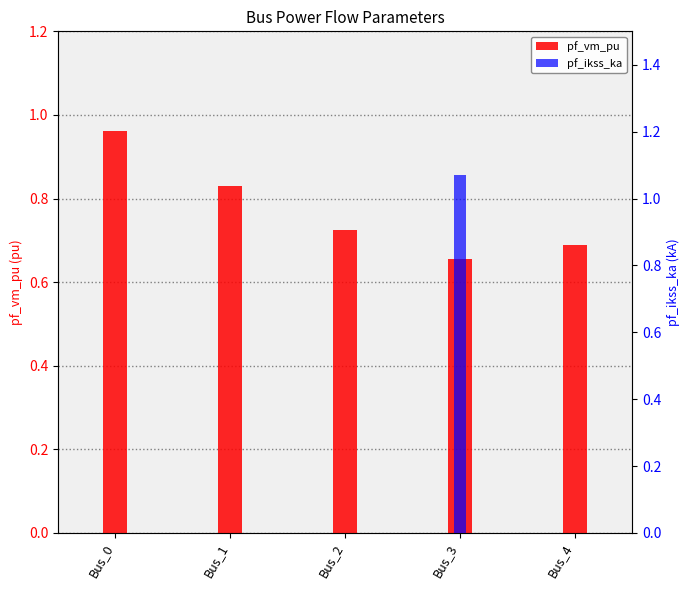

List the series in order of their overall mean, lowest first.

pf_ikss_ka, pf_vm_pu